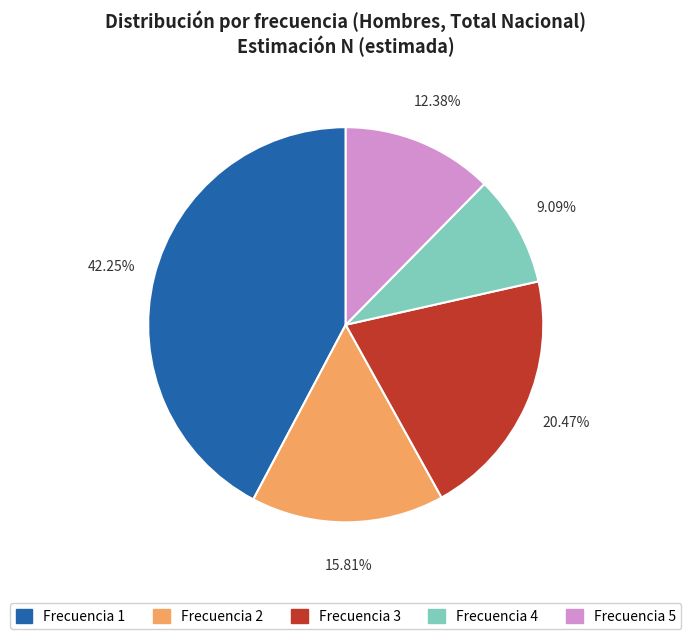

How many slices are in this pie chart?

5